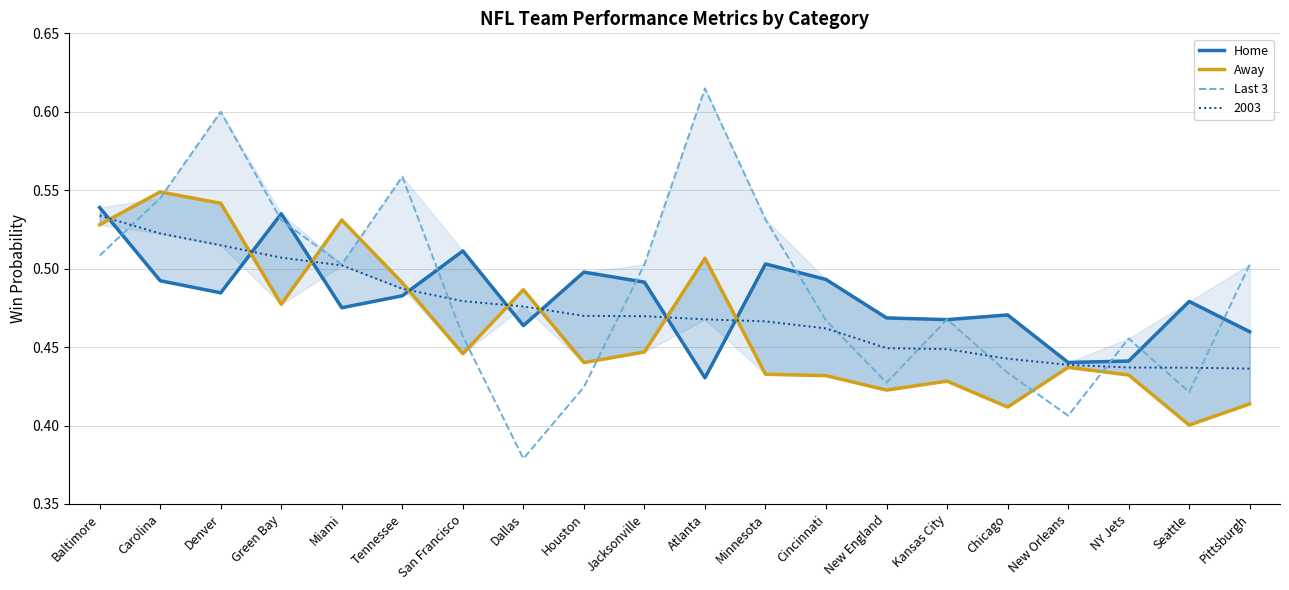

Is the value of Home at Jacksonville greater than the value of Last 3 at Dallas?

Yes